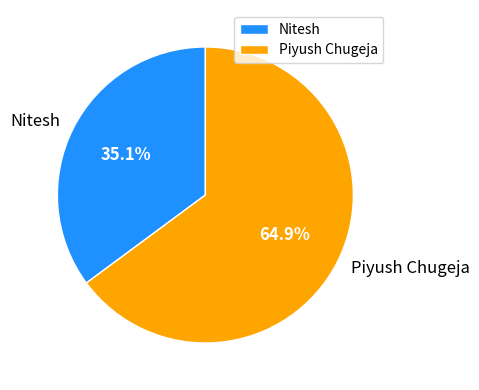

To the nearest percent, what portion does Nitesh represent?

35%